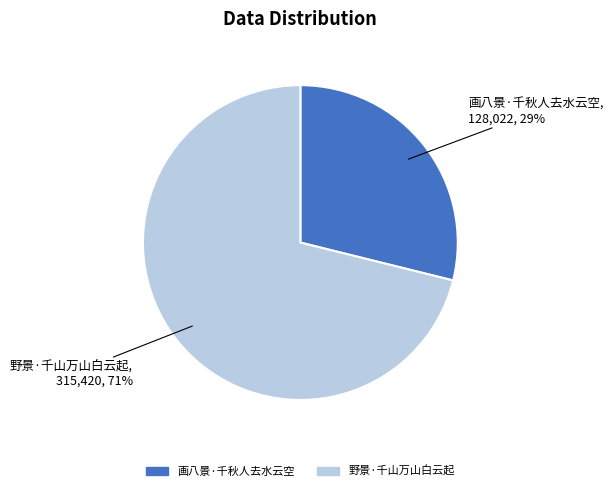

Is the sum of 画八景·千秋人去水云空 and 野景·千山万山白云起 greater than half?

Yes